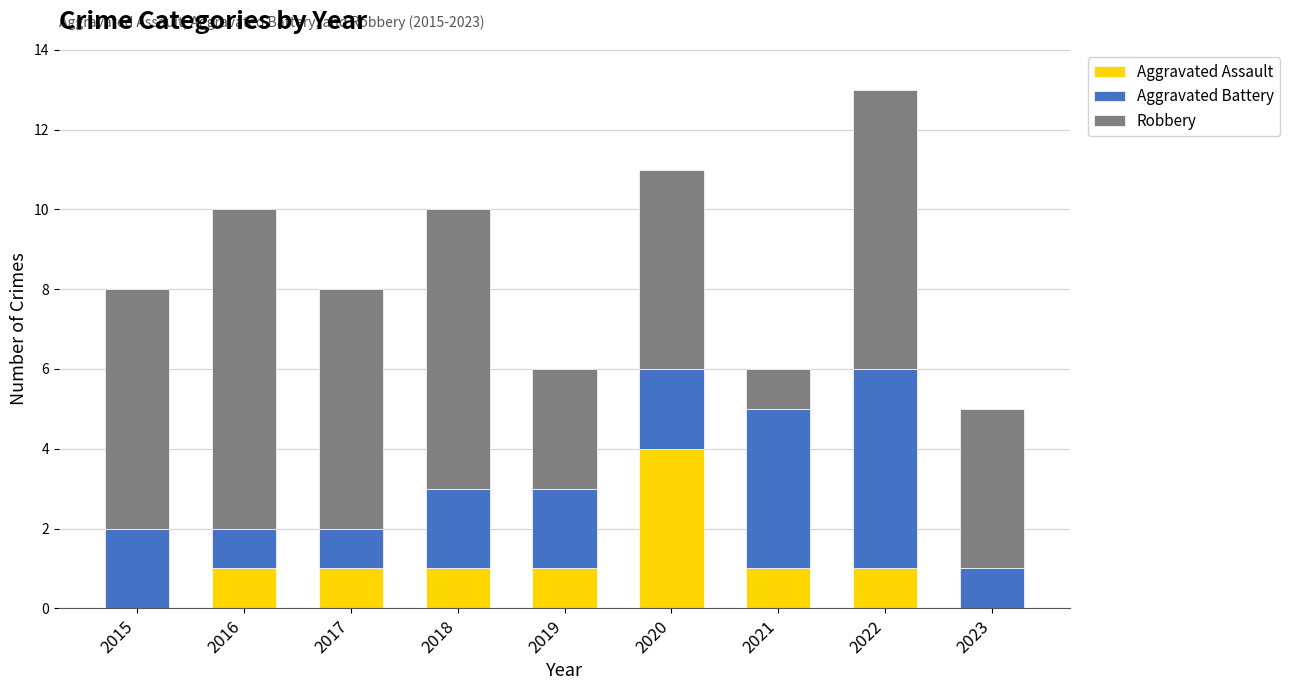

At which category is the sum across all series the highest?

2022